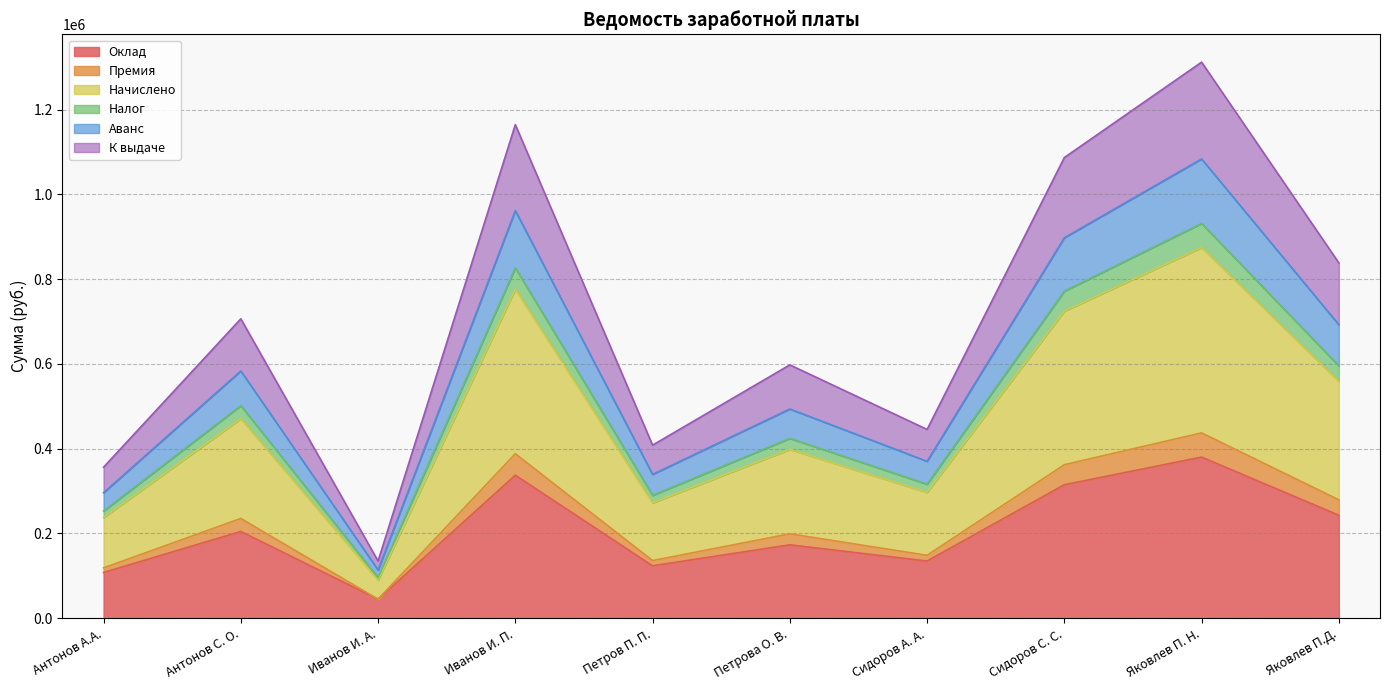

What is the difference between the Оклад values at Яковлев П.Д. and Иванов И. А.?

198000.0